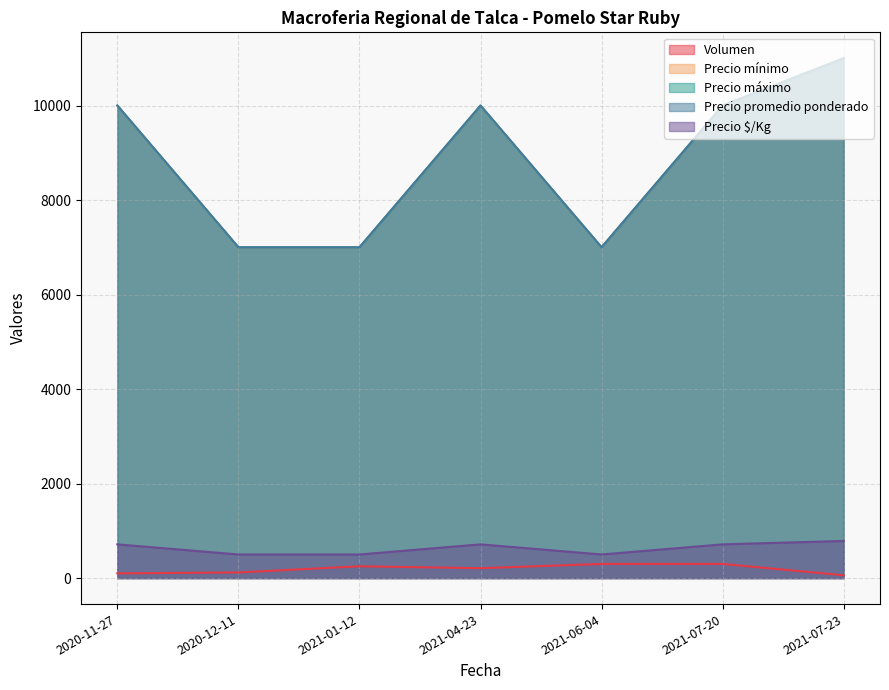

At which category is the sum across all series the highest?

2021-07-23